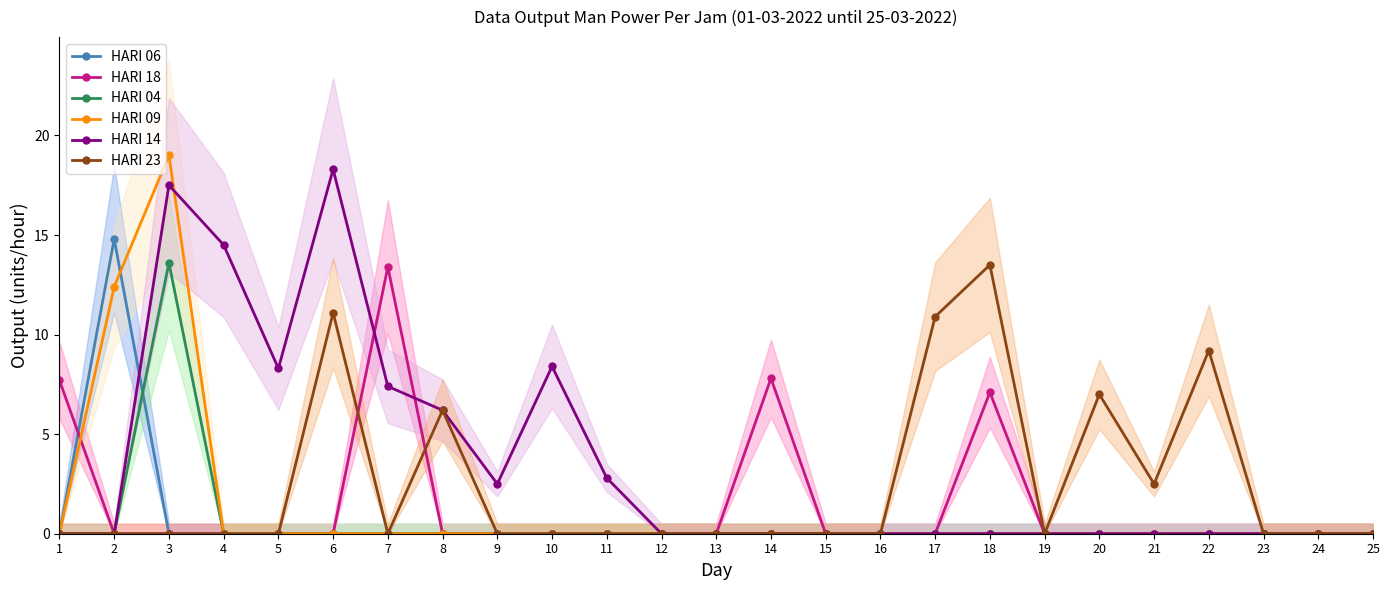

The value of HARI 23 at 16 is 0.0. True or false?

True